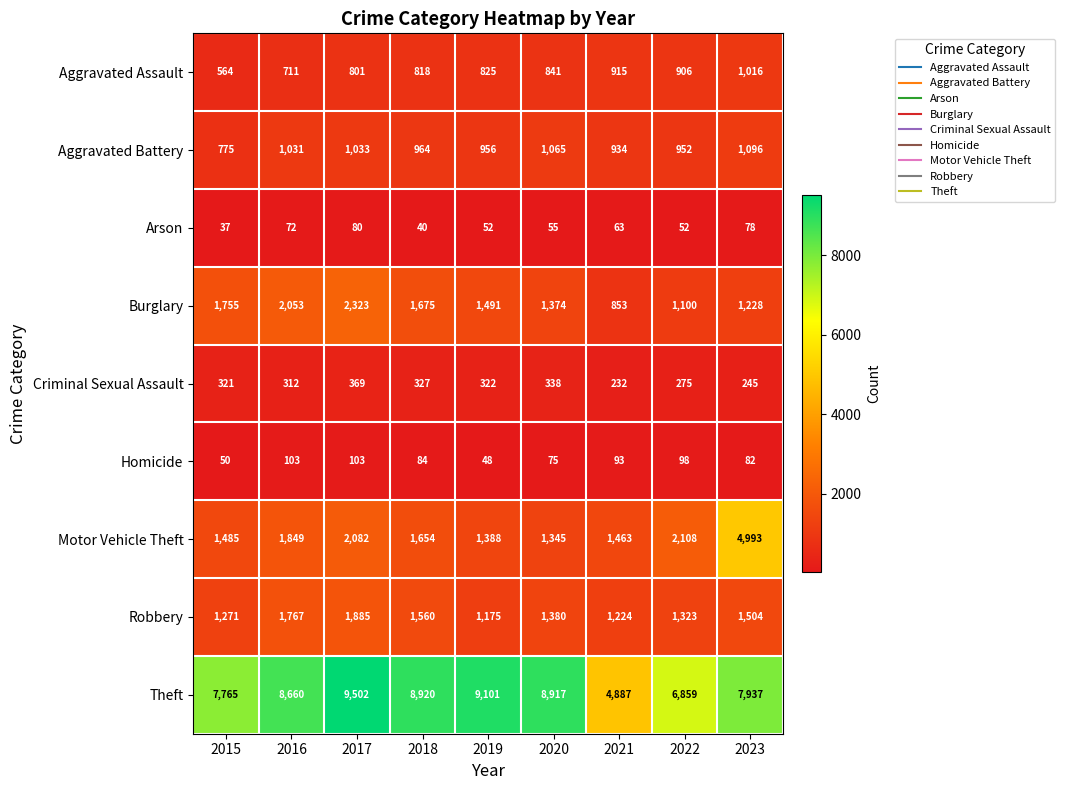

At which label is Aggravated Battery closest to 935?

2021